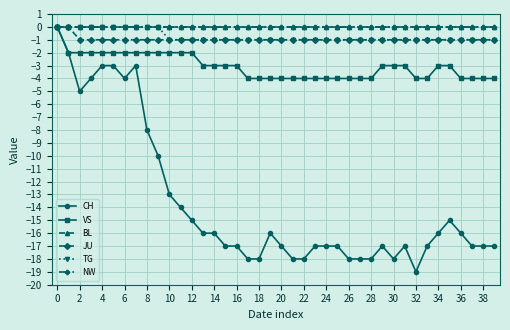

What is the average value of the JU series?

-1